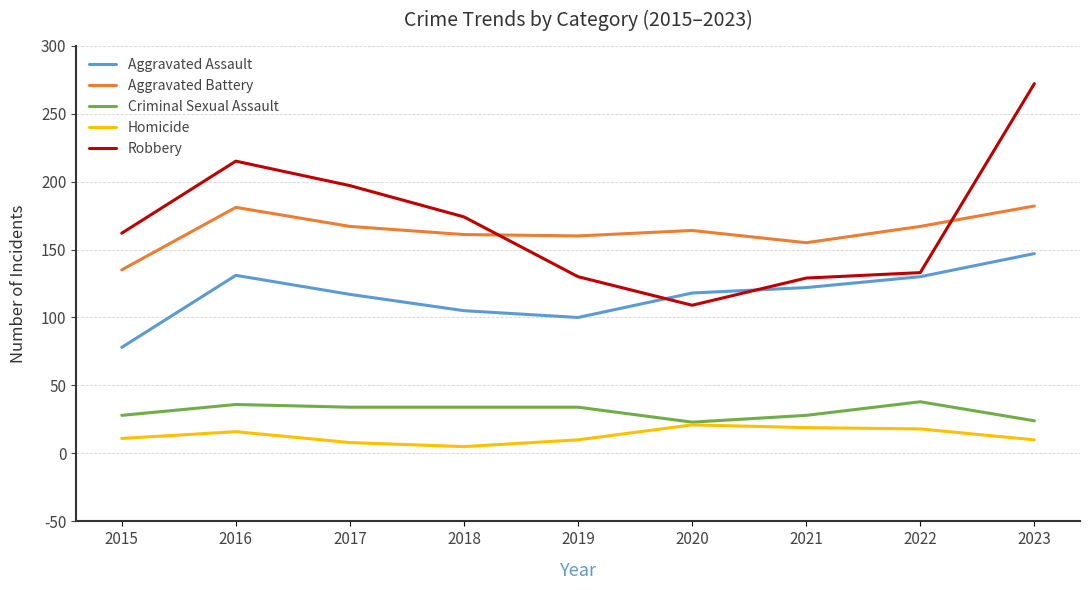

At 2017, list the series in order from smallest to largest.

Homicide, Criminal Sexual Assault, Aggravated Assault, Aggravated Battery, Robbery